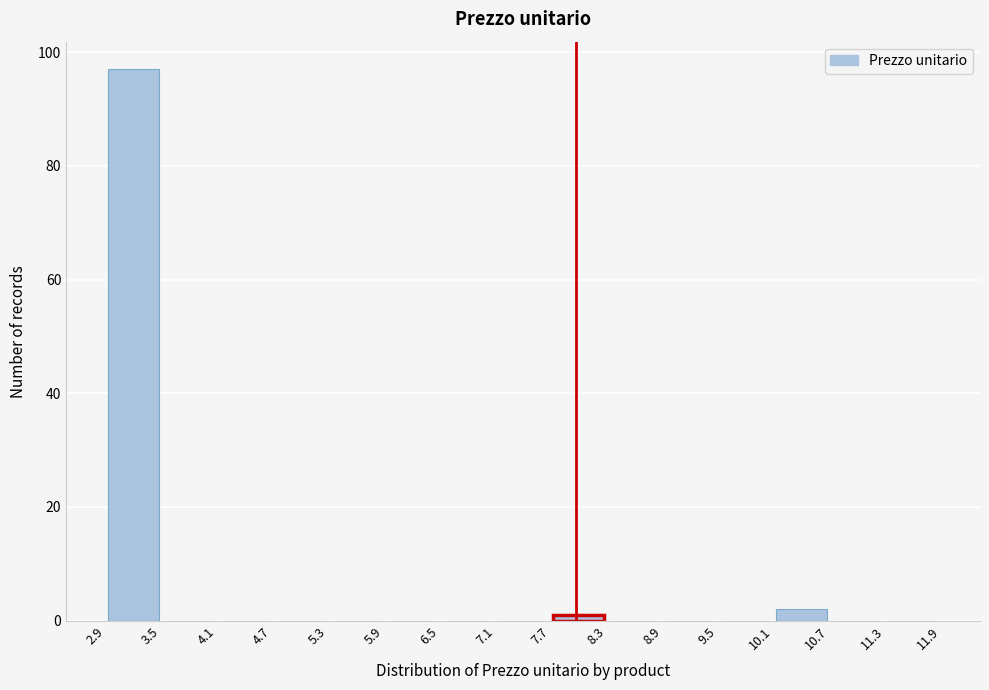

Over which range of the x-axis is the bar tallest?

2.9 to 3.5